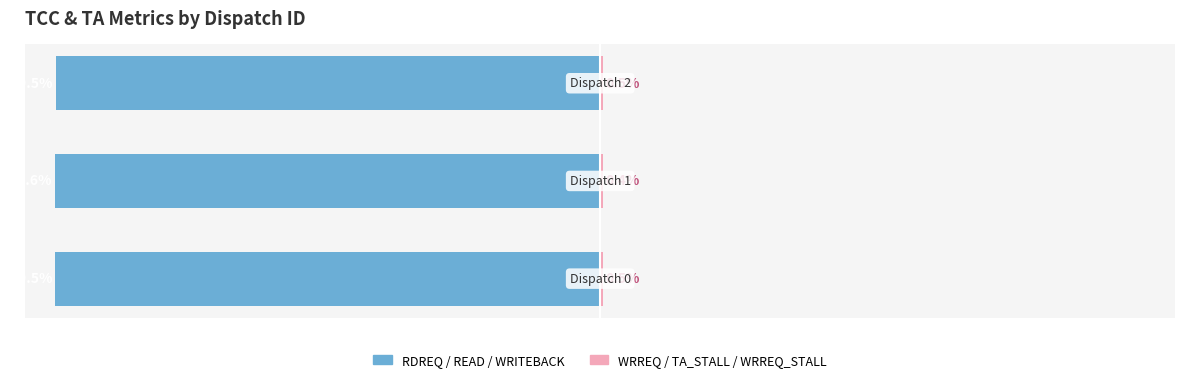

Which has a higher value, −100 or −75?

−75